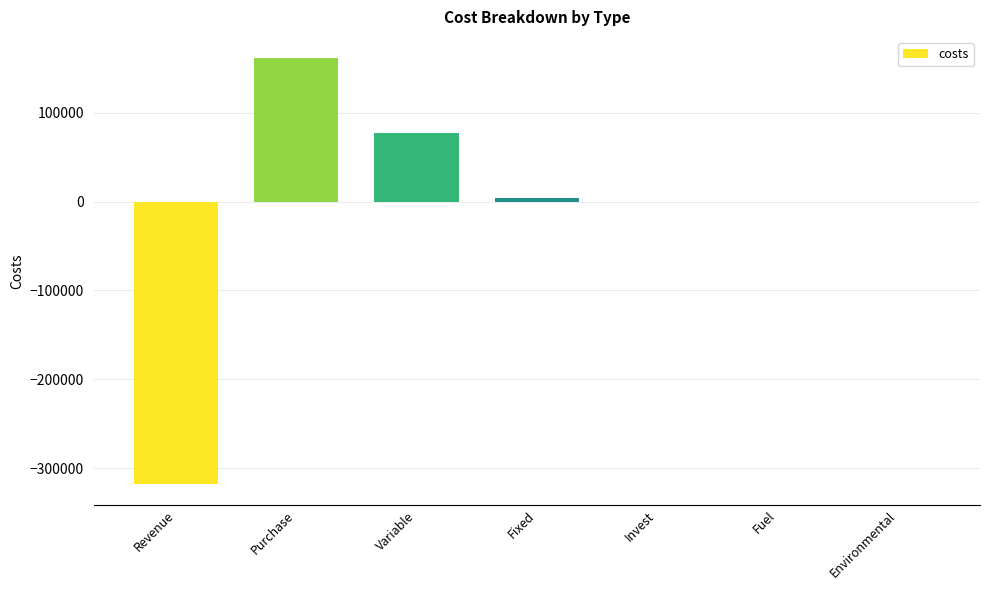

Is it true that the value at Revenue is -449401.0?

False